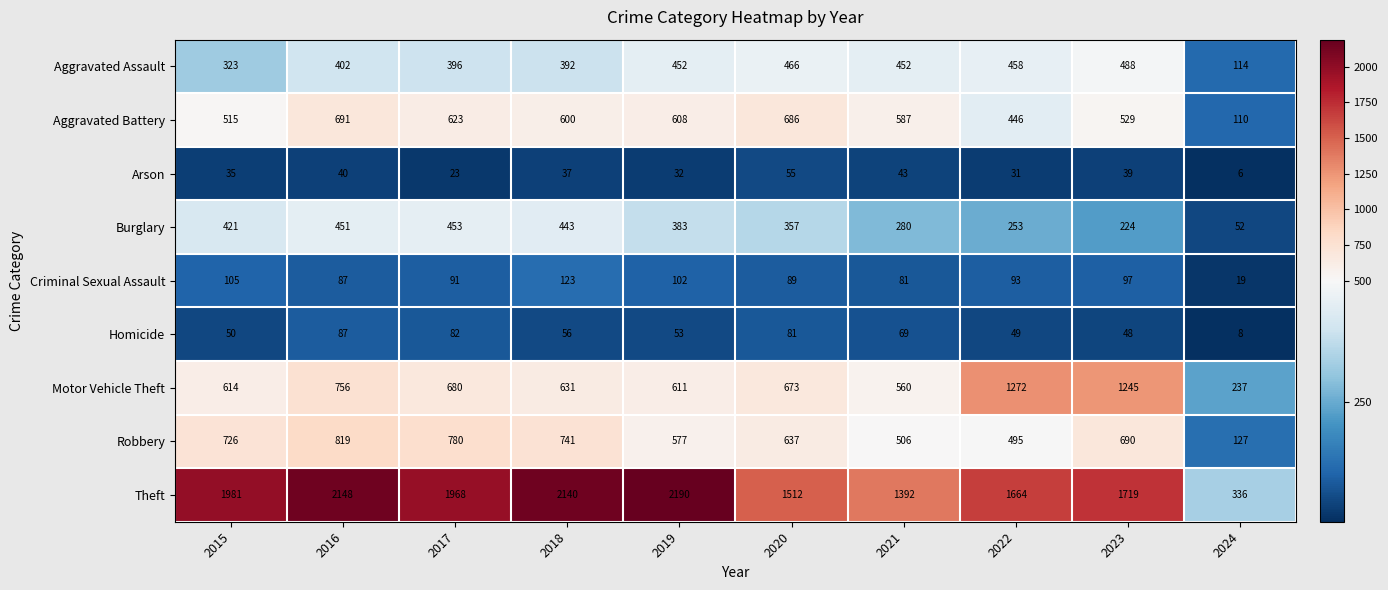

What is the approximate value of Aggravated Battery at 2023, to the nearest 50?

550